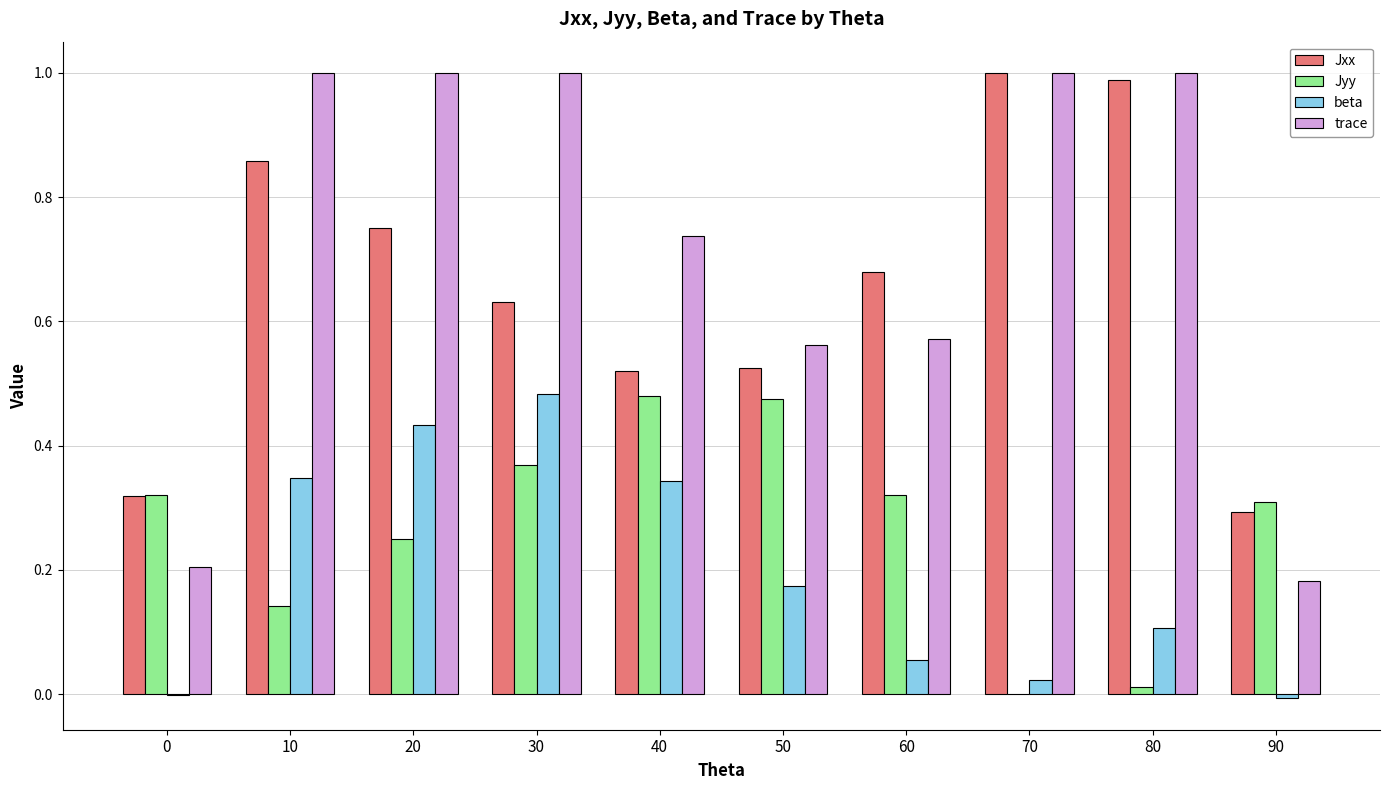

True or false: Jxx has a value of 1.2 at 20.

False